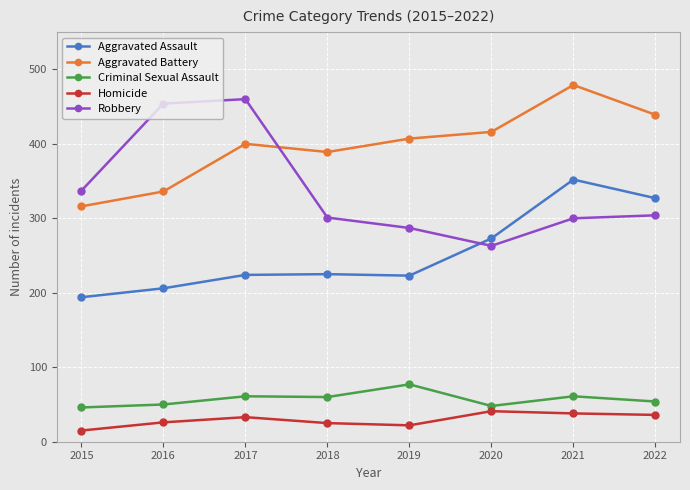

In Homicide, how many points are higher than both neighbors (excluding endpoints)?

2